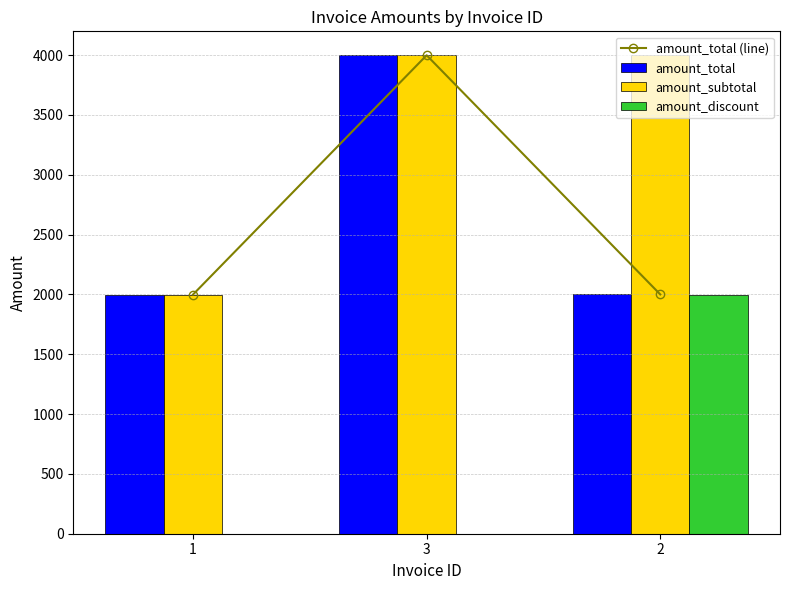

What is the total value across all series at 3?

11997